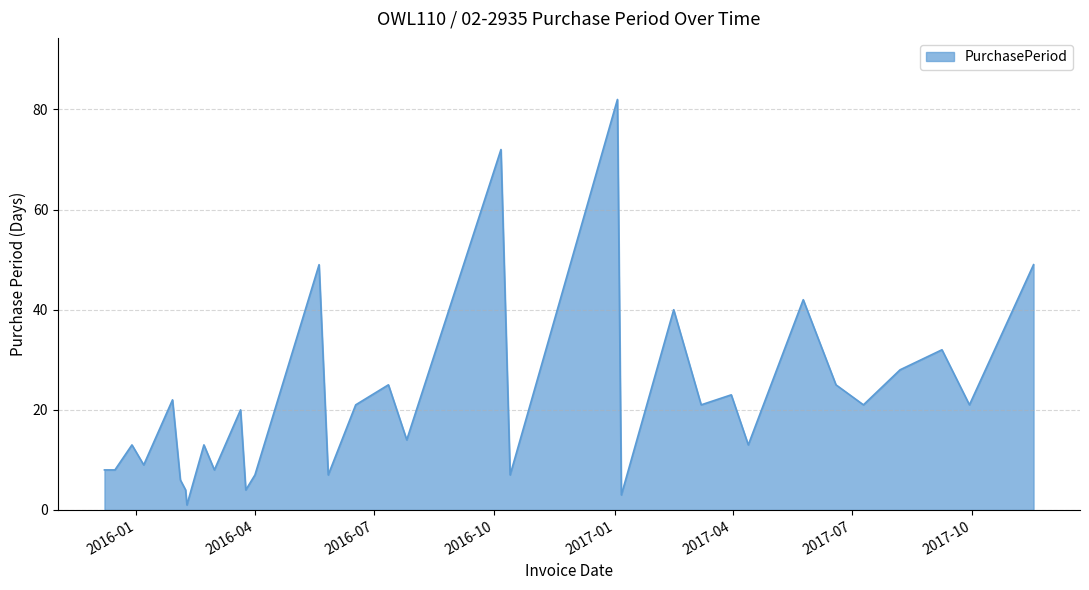

What is the maximum value shown in the chart?

82